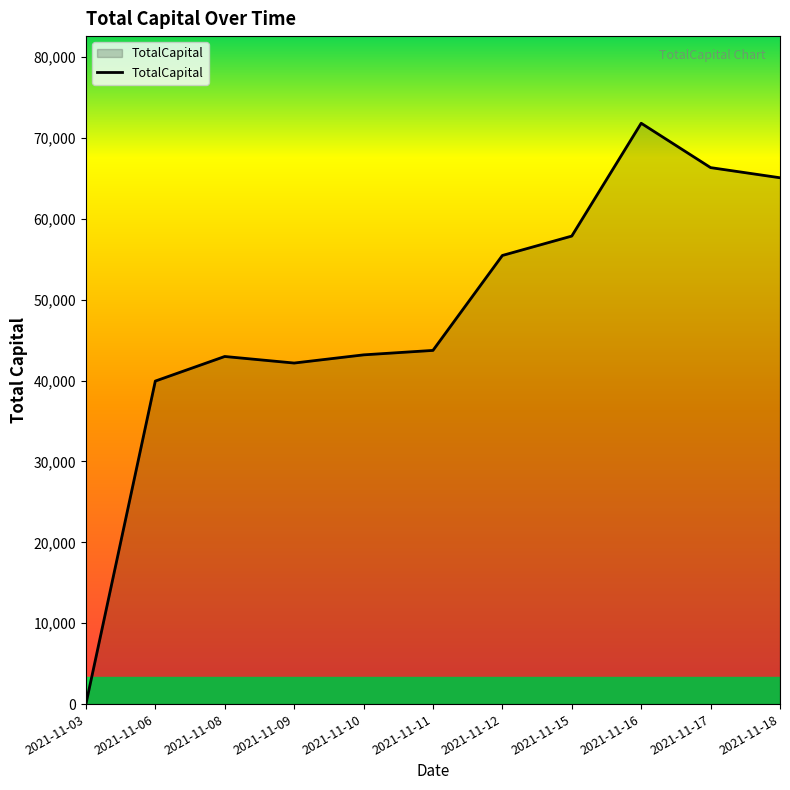

Read the value at 2021-11-09.

42171.5